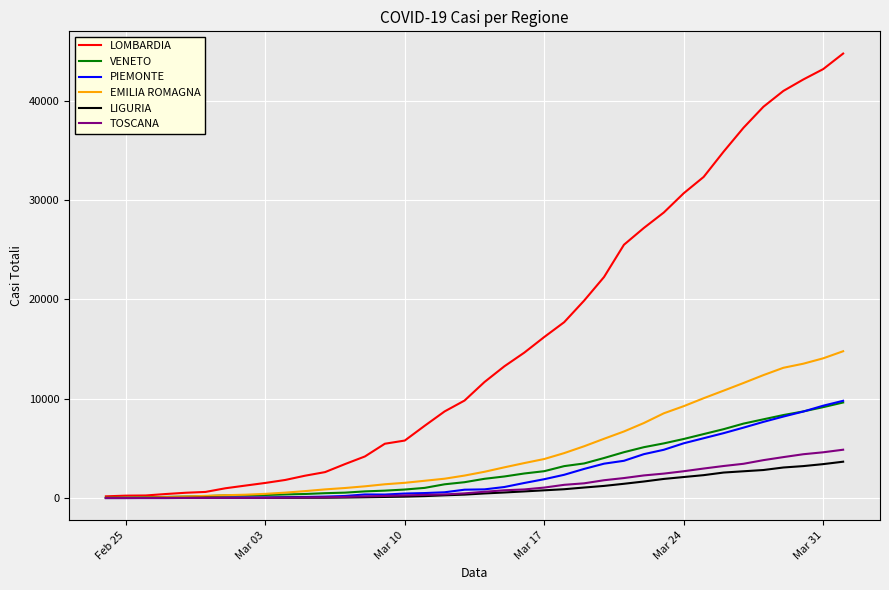

What is the difference between the maximum and minimum values in the EMILIA ROMAGNA series?

14769